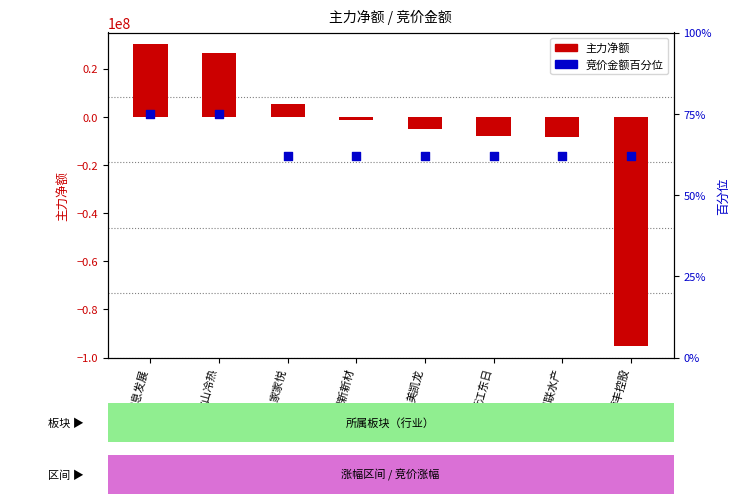

At which category is the sum across all series the highest?

信息发展